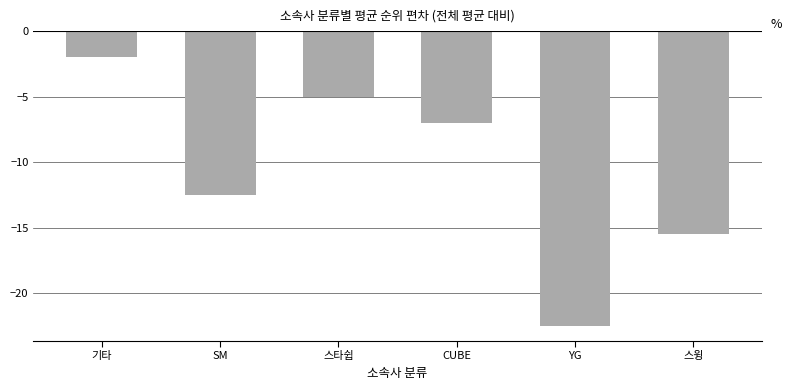

Reading right to left, extract all data points from this chart.

-15.5	-22.5	-7.0	-5.0	-12.5	-2.0